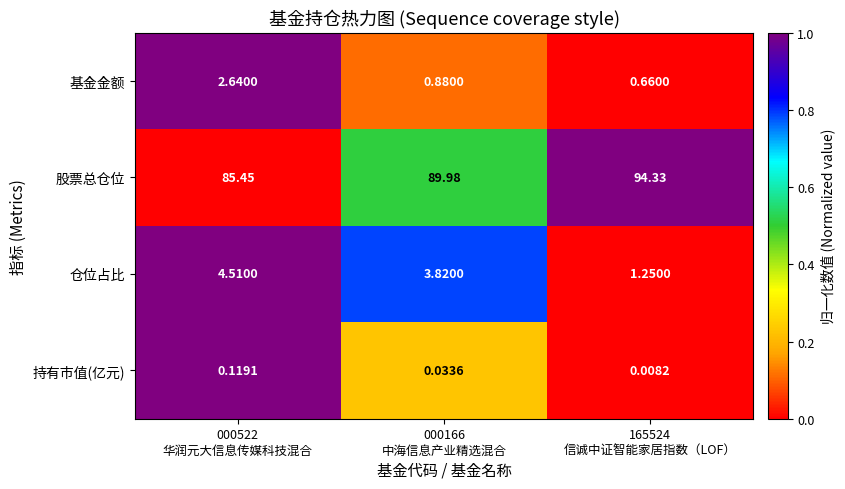

List the series in order of their peak value, highest first.

股票总仓位, 仓位占比, 基金金额, 持有市值(亿元)